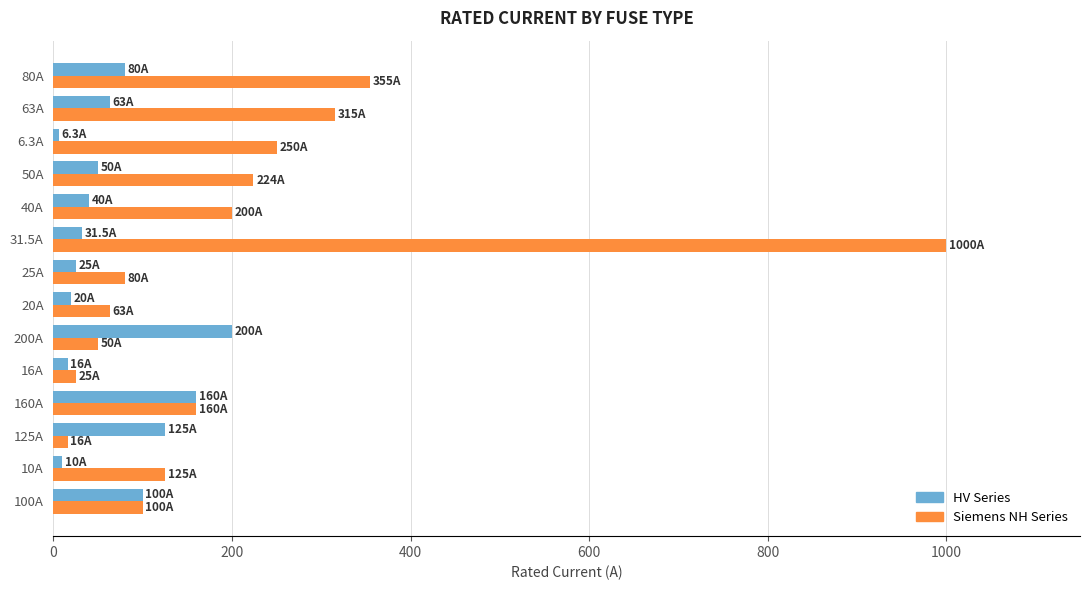

What is the greatest value displayed?

1000.0